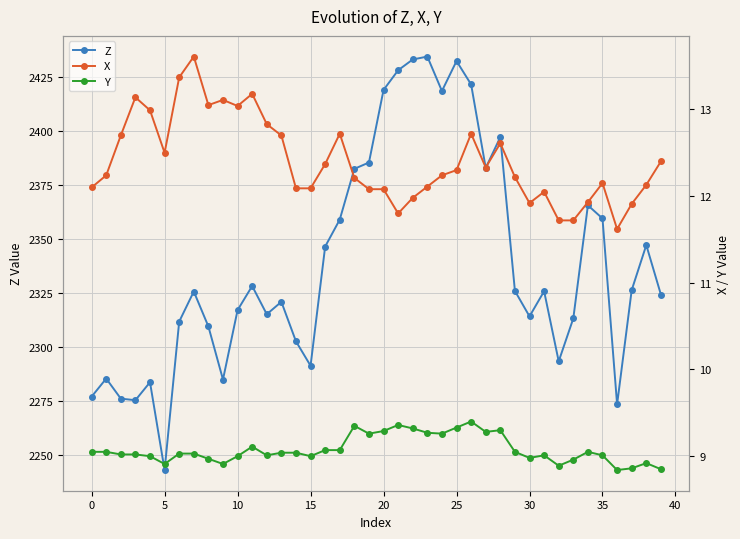

What is the highest value of the Z series?

2434.5